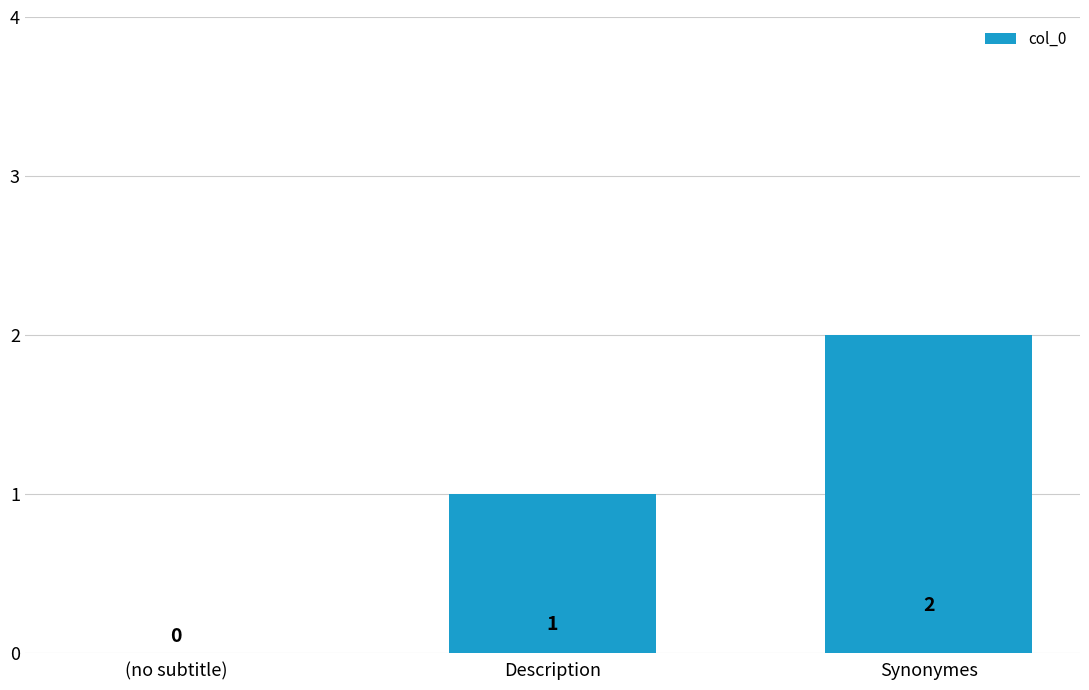

Which has a higher value, (no subtitle) or Description?

Description